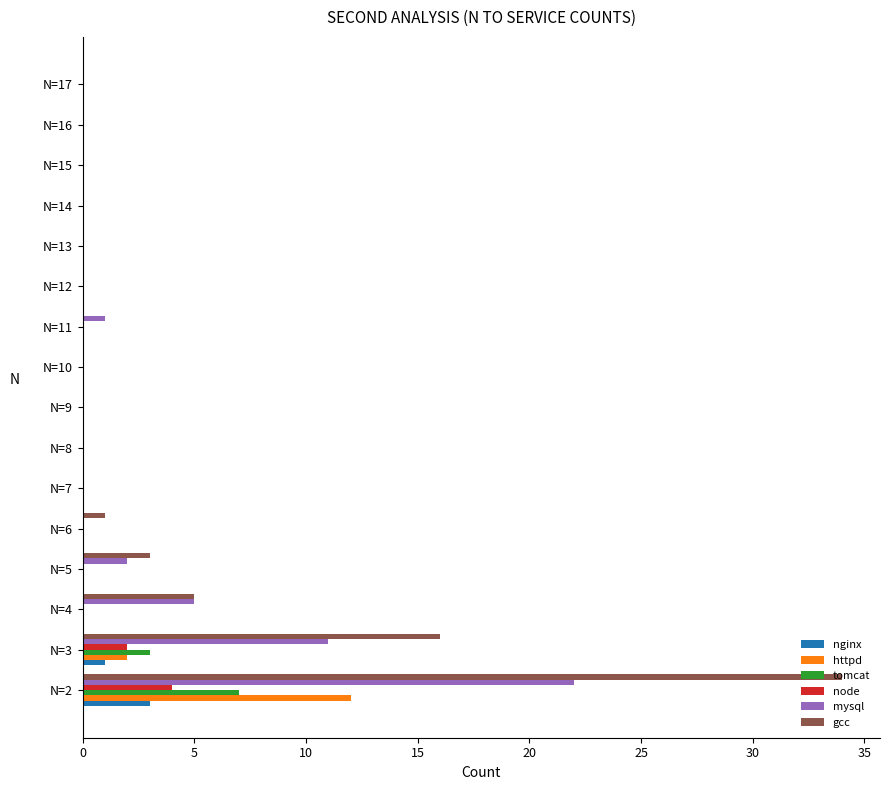

Is the value of tomcat at N=9 greater than the value of node at N=3?

No